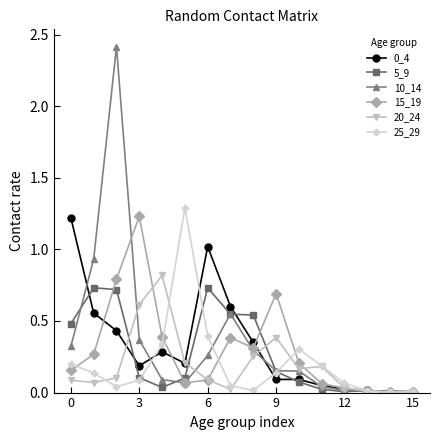

Does the chart display data point markers on the line(s)?

Yes